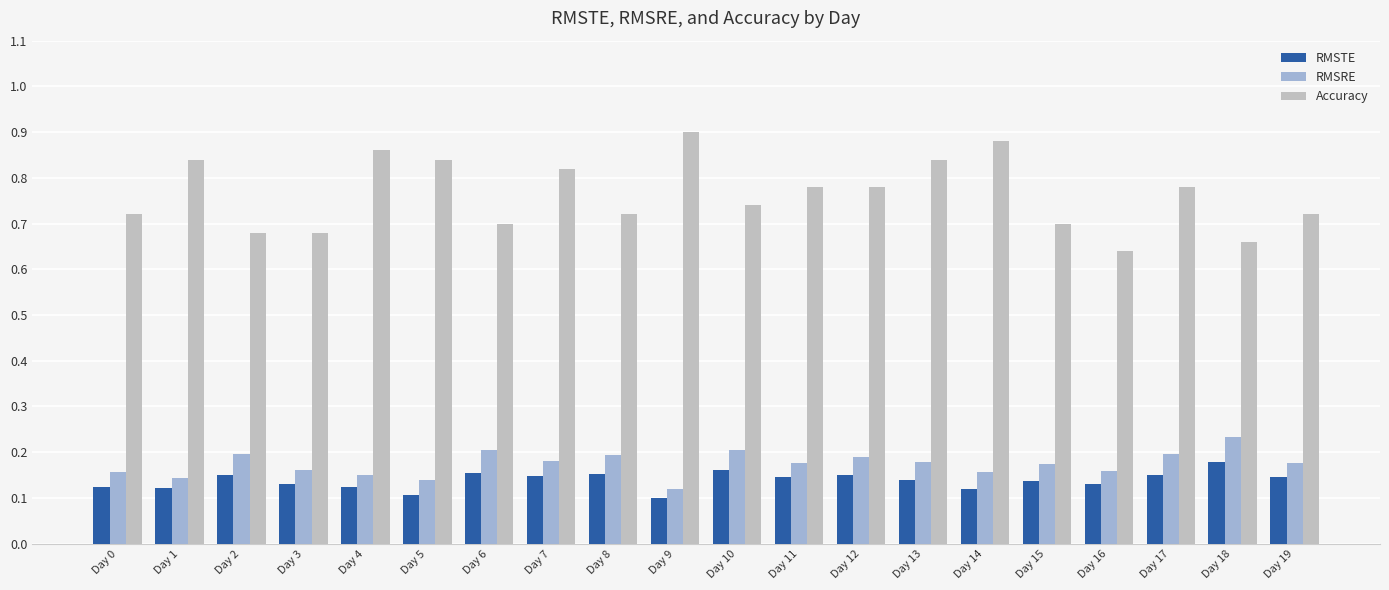

What are all the series names shown in the legend?

RMSTE, RMSRE, Accuracy